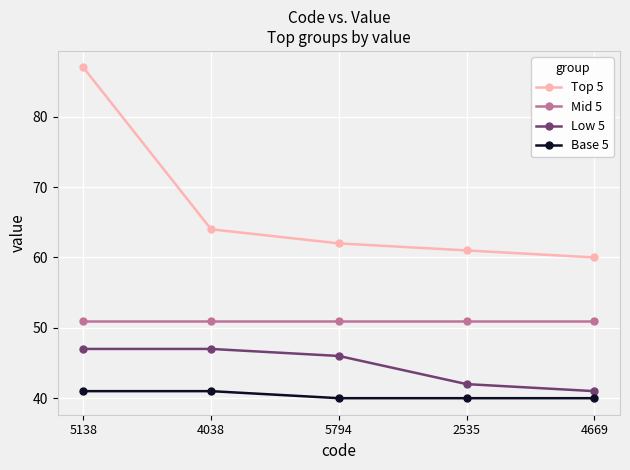

What position from the left is 4669?

5